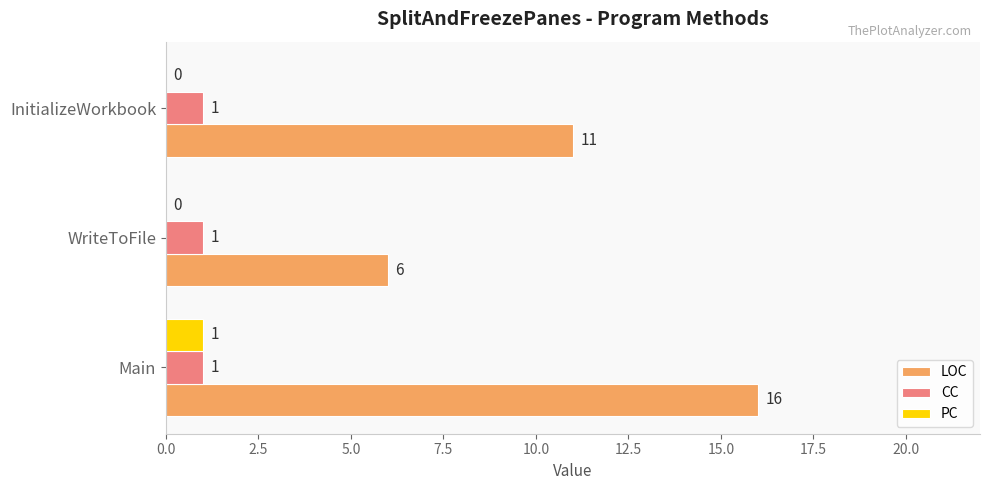

Between Main and InitializeWorkbook, which series saw the biggest shift?

LOC